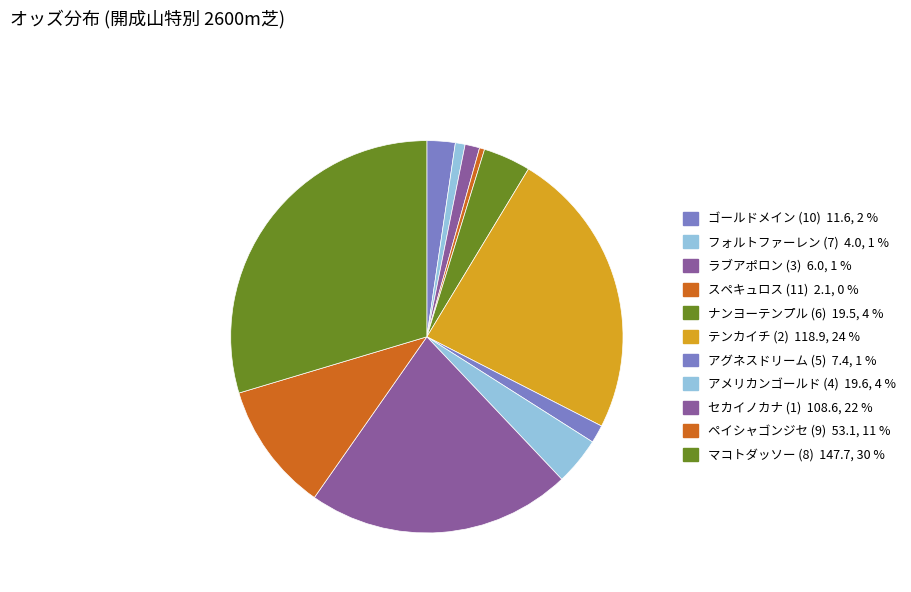

Is there any slice that represents more than half of the pie?

No